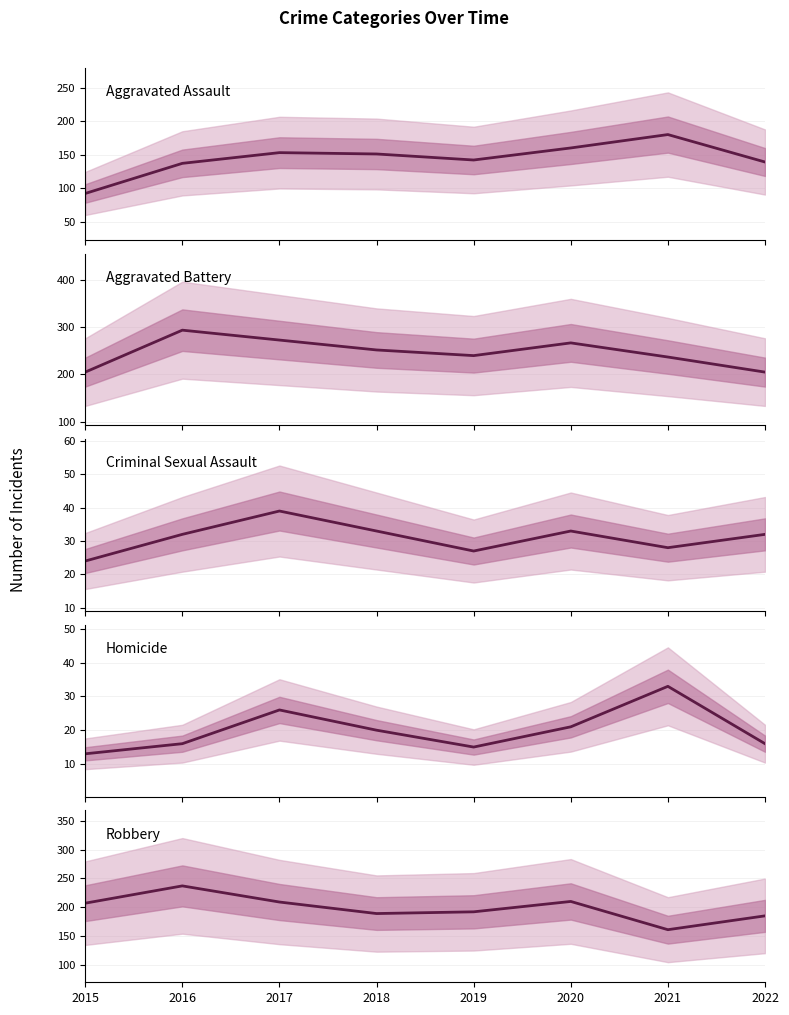

Reading left to right, extract all data points from this chart.

Aggravated Assault: 2015=92	2016=137	2017=153	2018=151	2019=142	2020=160	2021=180	2022=139
Aggravated Battery: 2015=205	2016=294	2017=273	2018=252	2019=240	2020=267	2021=237	2022=205
Criminal Sexual Assault: 2015=24	2016=32	2017=39	2018=33	2019=27	2020=33	2021=28	2022=32
Homicide: 2015=13	2016=16	2017=26	2018=20	2019=15	2020=21	2021=33	2022=16
Robbery: 2015=207	2016=237	2017=209	2018=189	2019=192	2020=210	2021=161	2022=185